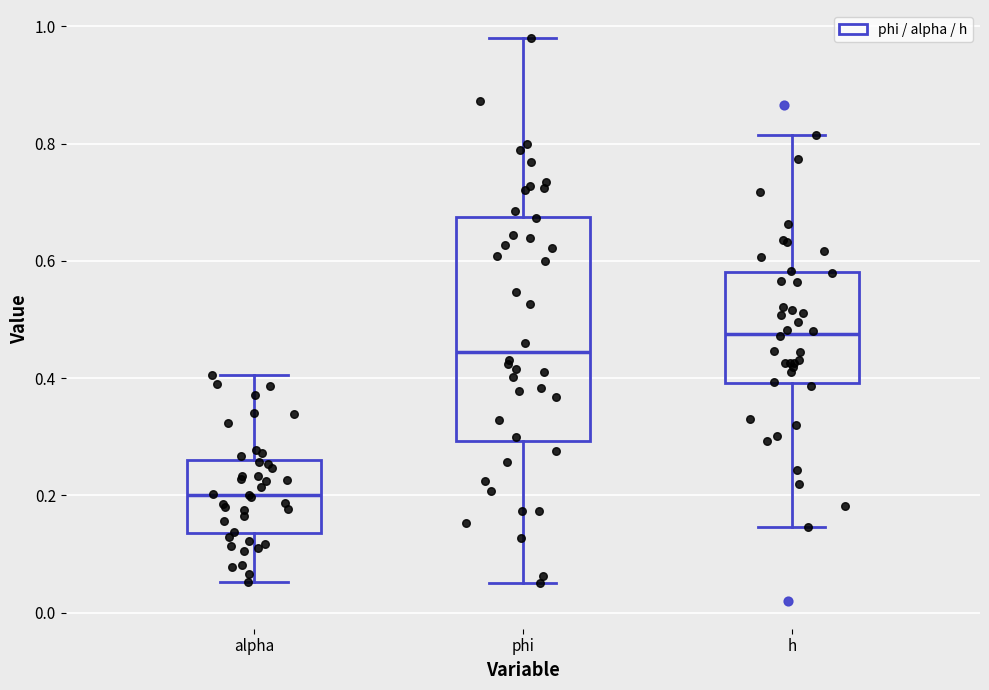

Which box's median line is the highest?

h